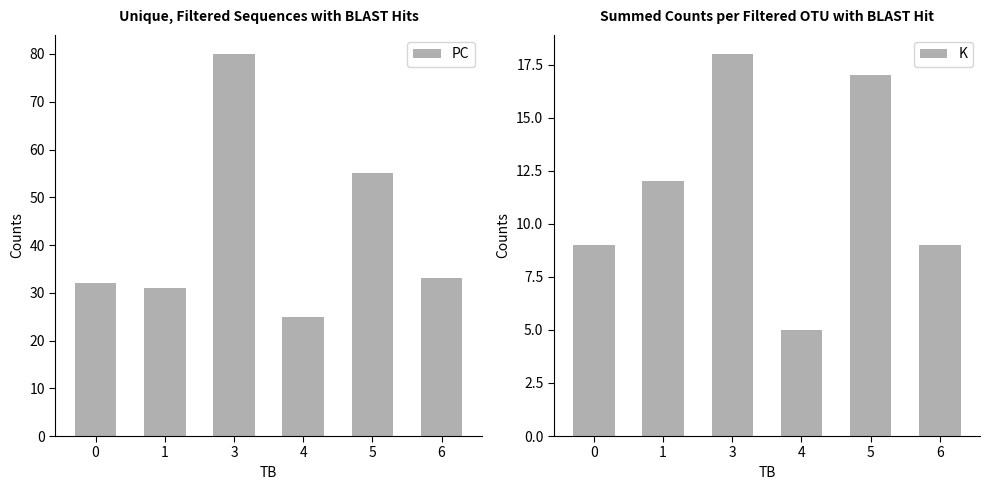

What is the total value across all series at 6?

42